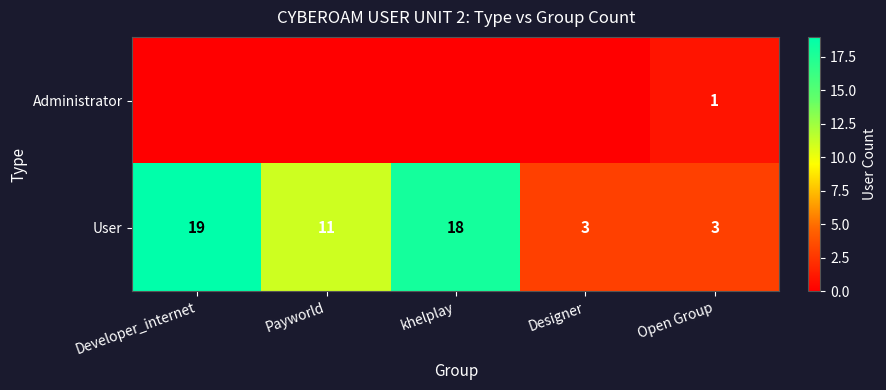

What is the spread (max minus min) of values at Payworld?

11